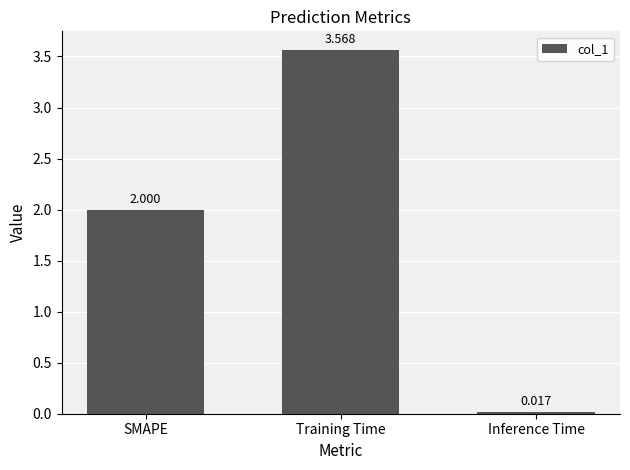

What is the label of the 2nd bar from the left?

Training Time